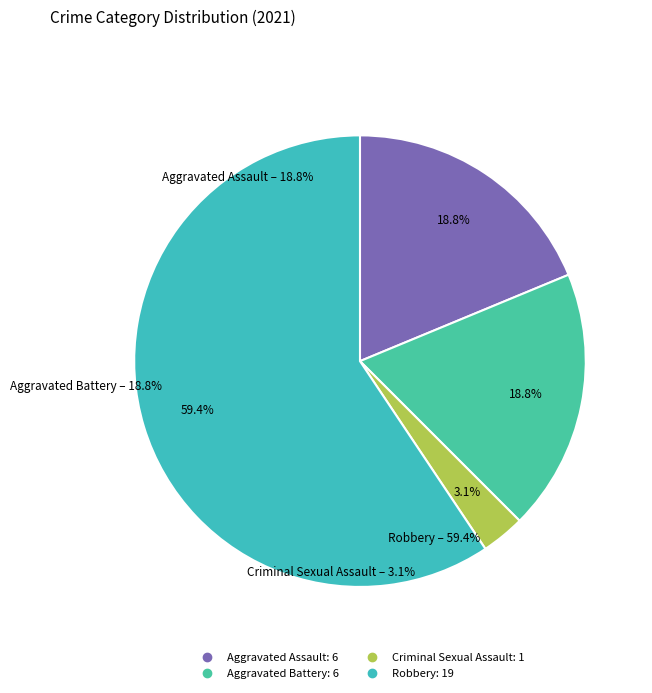

Which category accounts for the majority?

Robbery